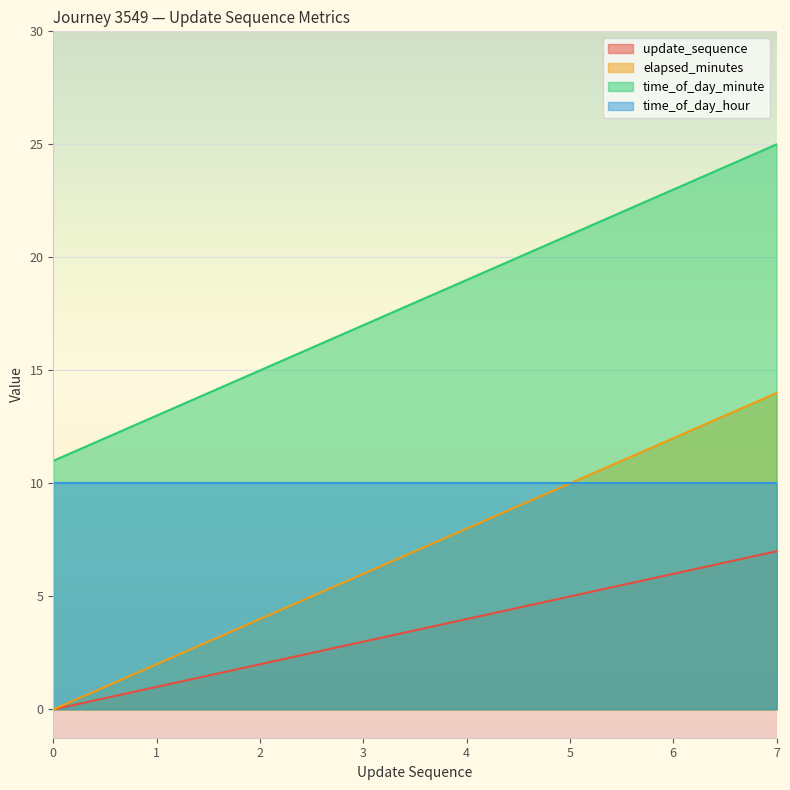

What is the spread (max minus min) of values at 1?

12